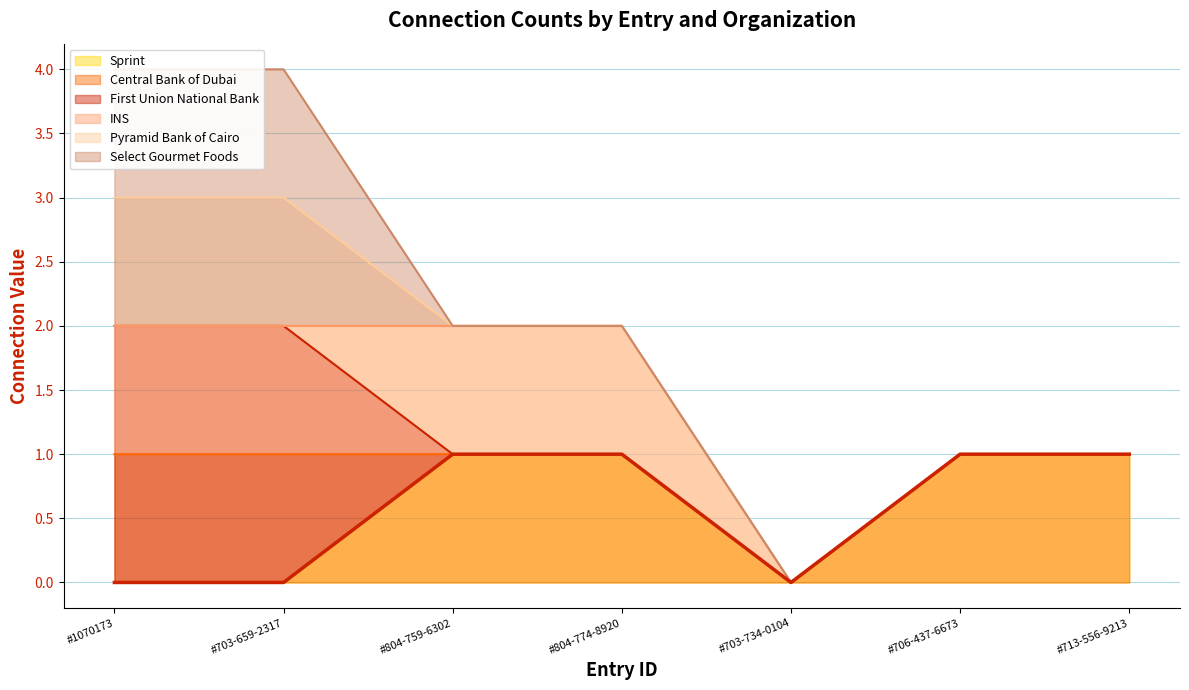

How many points are lower than both their immediate neighbors (excluding endpoints)?

1